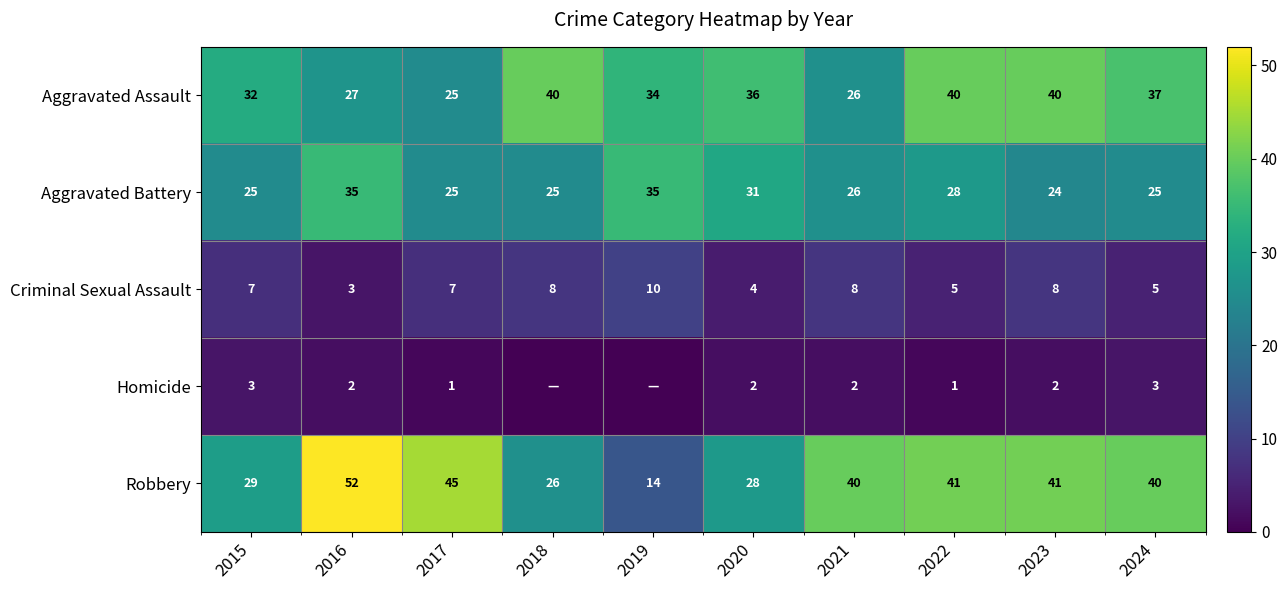

What is the sum of all Aggravated Battery values?

279